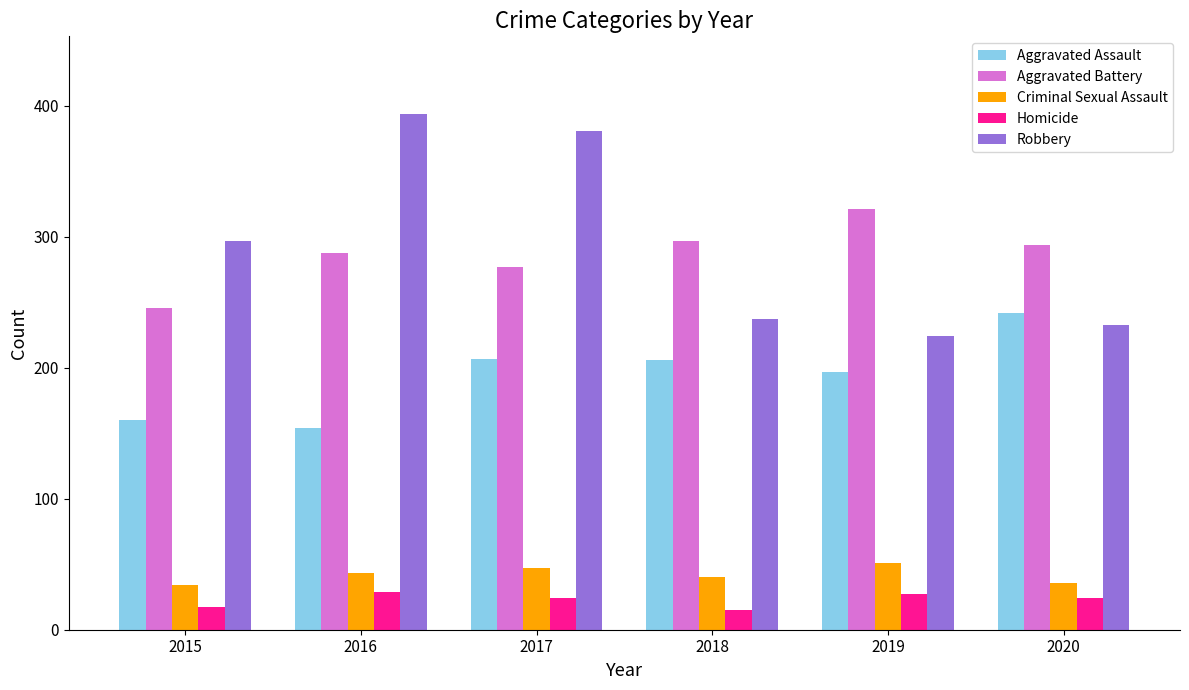

How many values in the Criminal Sexual Assault series are below 43?

3